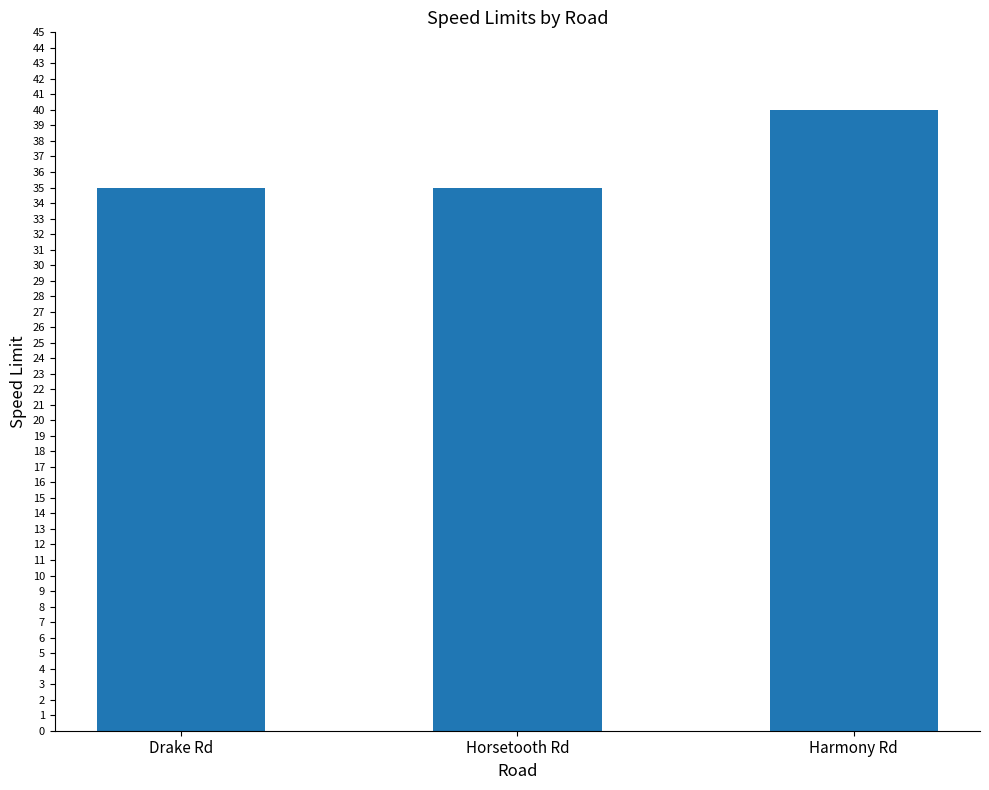

What position from the right is Horsetooth Rd?

2